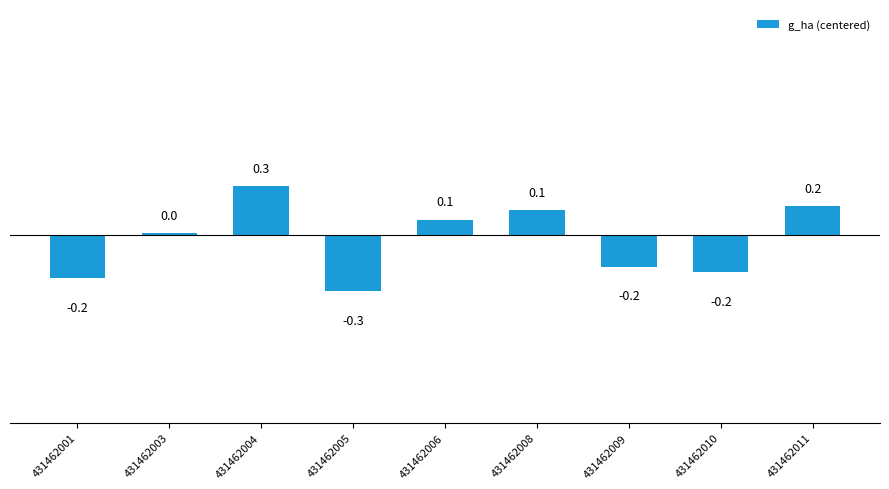

True or false: the data shows 0.0 at 431462003.

True